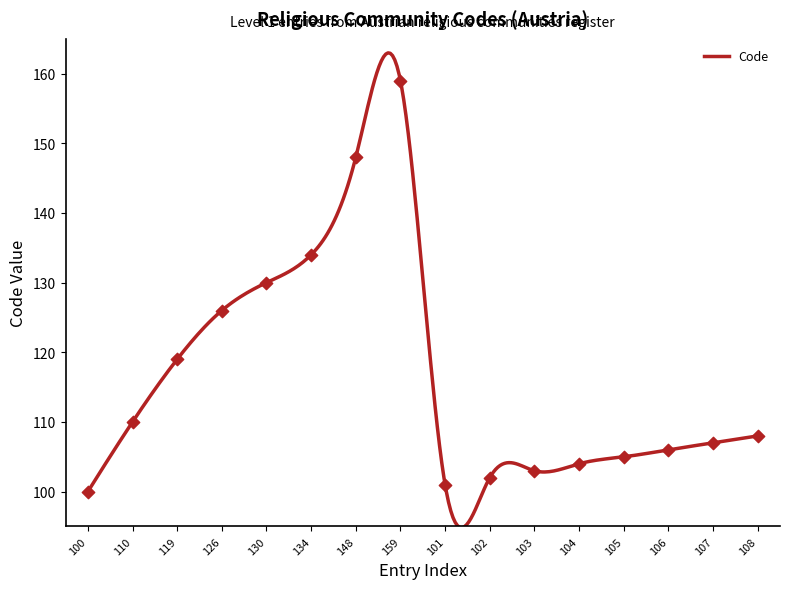

Approximately how many times larger is the value at 107 compared to 134?

0.8